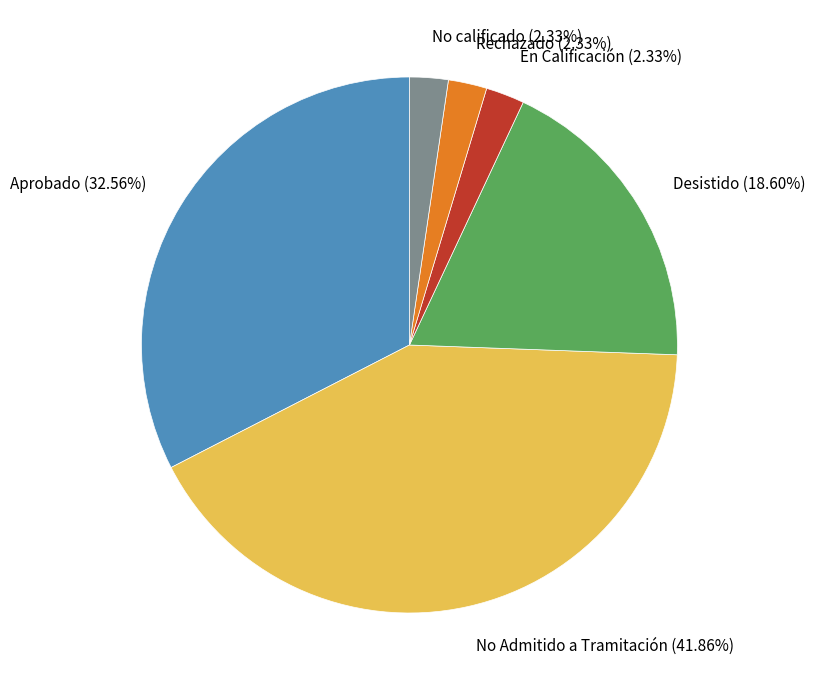

Is the sum of Desistido and No calificado greater than half?

No